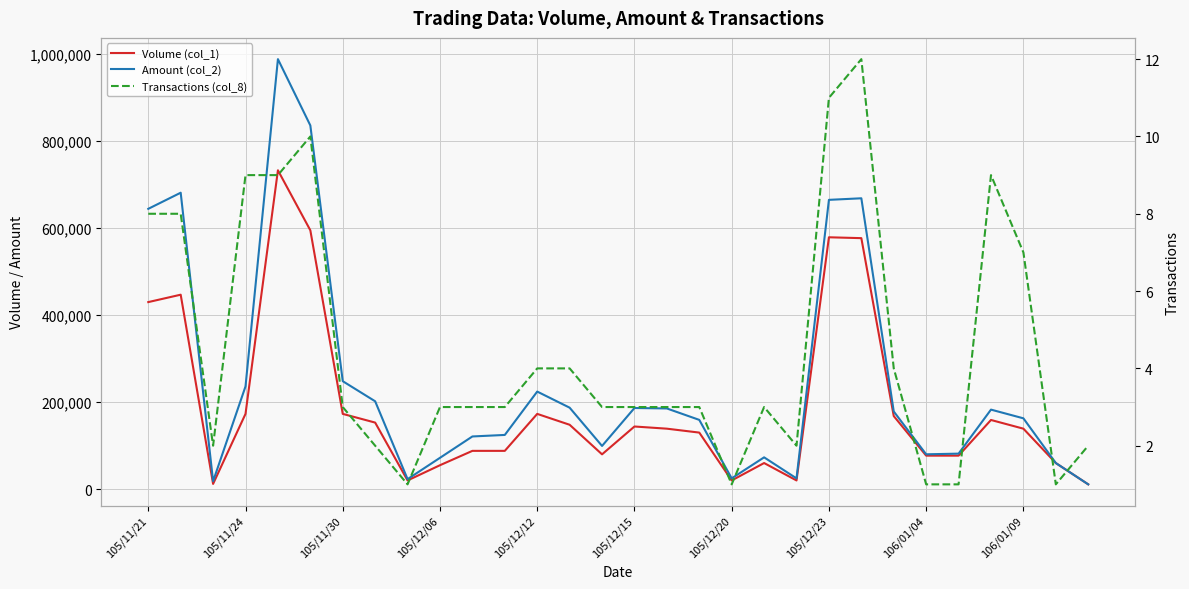

At which category does the chart reach its minimum across all series?

106/01/04